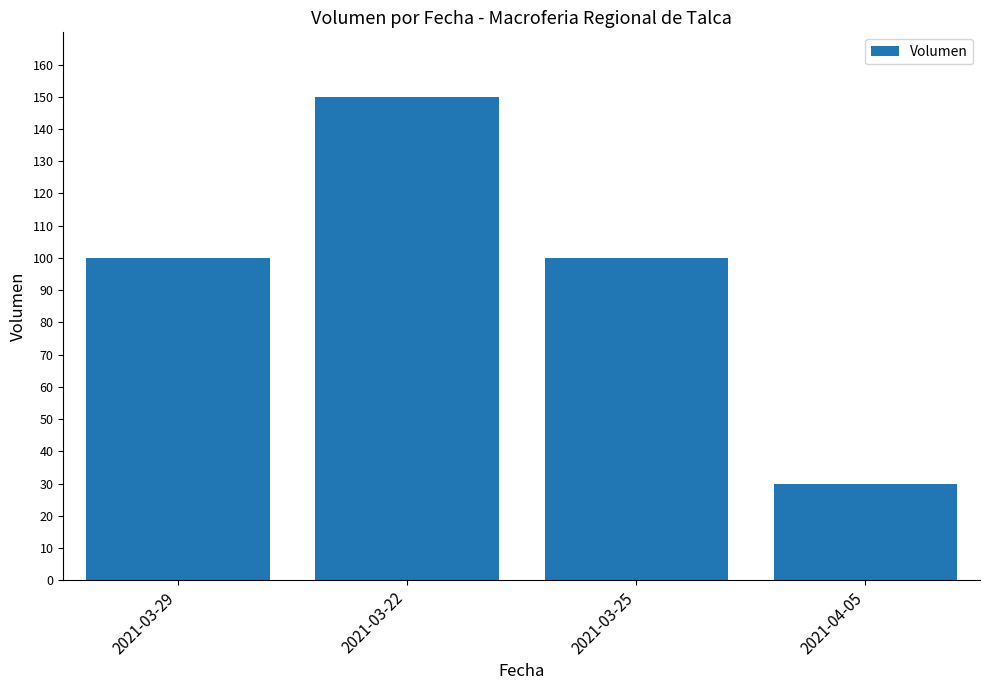

What position from the right is 2021-03-25?

2